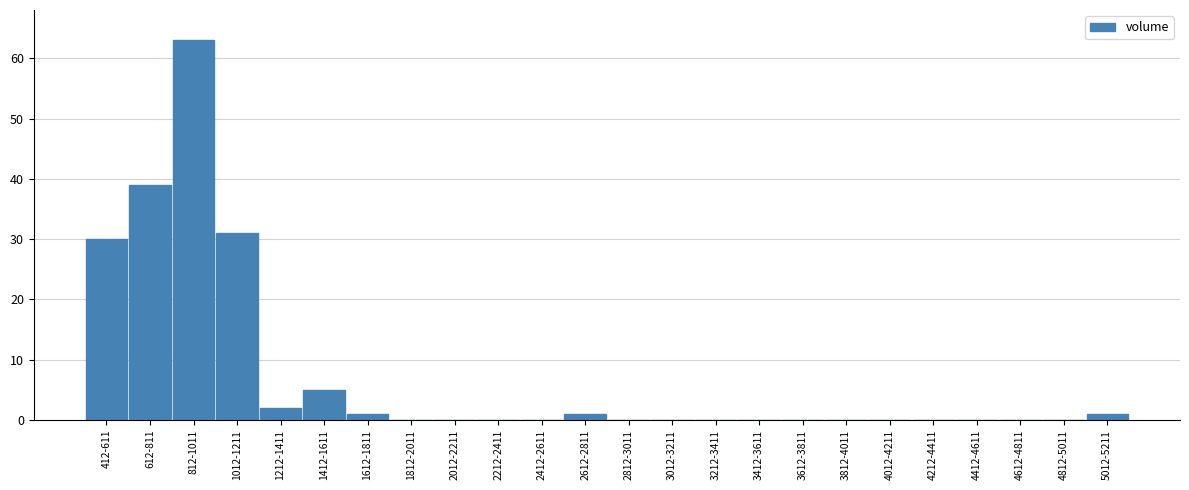

Reading left to right, transcribe all the data shown in this chart.

412-611=30	612-811=39	812-1011=63	1012-1211=31	1212-1411=2	1412-1611=5	1612-1811=1	1812-2011=0	2012-2211=0	2212-2411=0	2412-2611=0	2612-2811=1	2812-3011=0	3012-3211=0	3212-3411=0	3412-3611=0	3612-3811=0	3812-4011=0	4012-4211=0	4212-4411=0	4412-4611=0	4612-4811=0	4812-5011=0	5012-5211=1